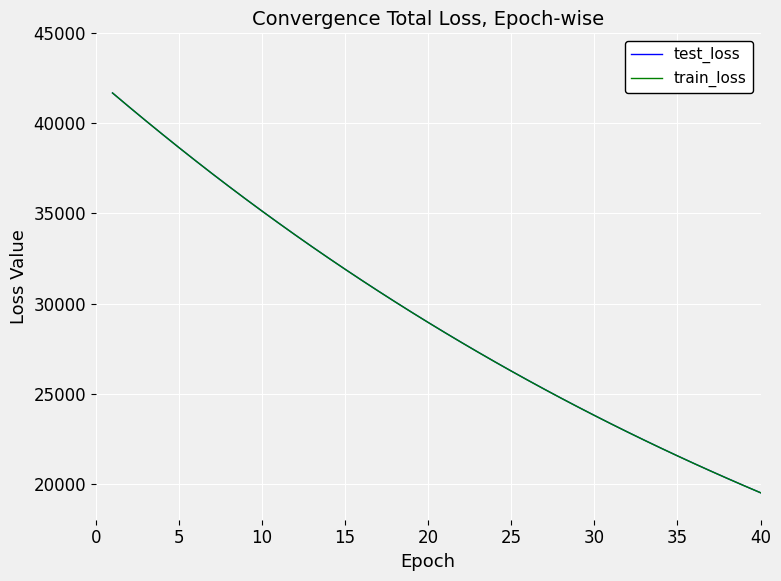

What is the minimum value for train_loss?

19498.7